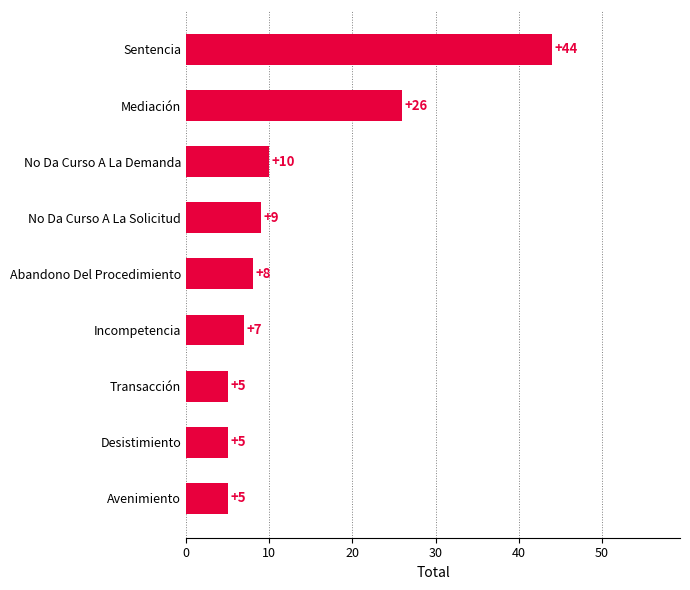

Where is the data nearest to the value 24?

Mediación